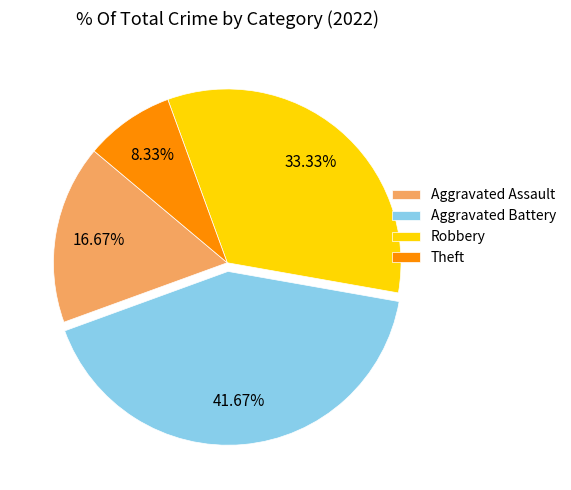

Is the sum of Aggravated Assault and Theft greater than half?

No